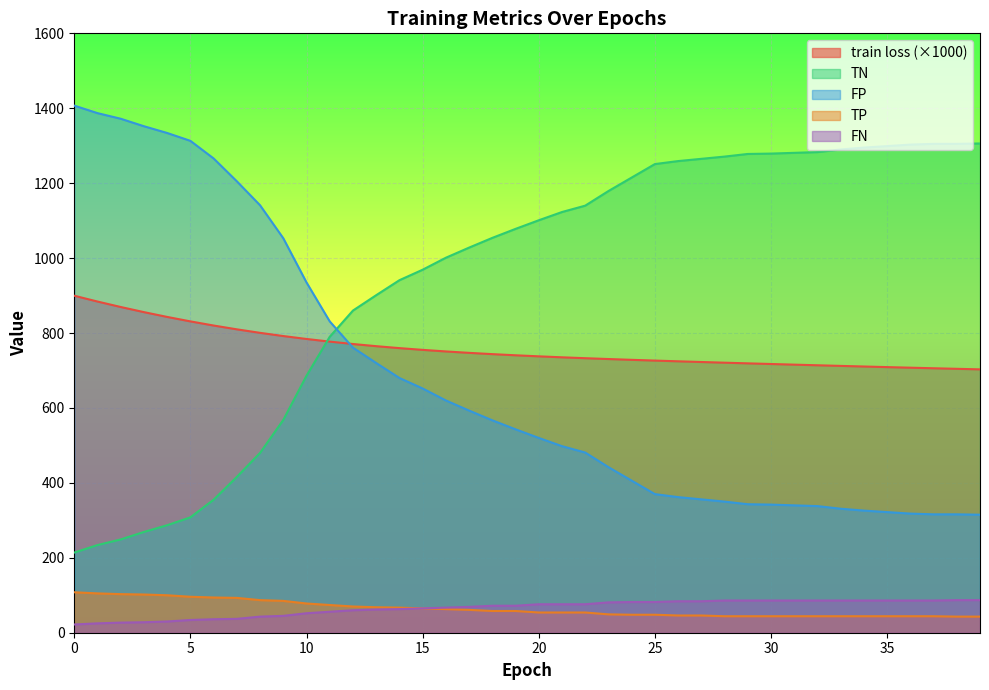

What is the difference between the highest and lowest values at 23?

1130.0